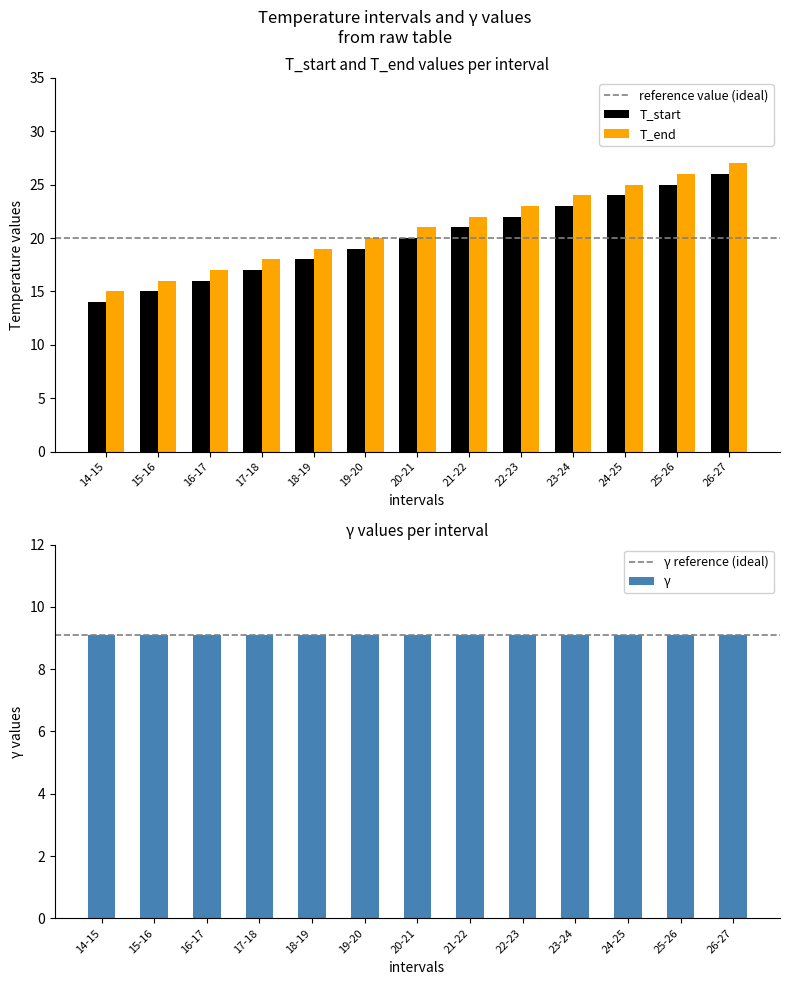

What position from the right is 20-21?

7